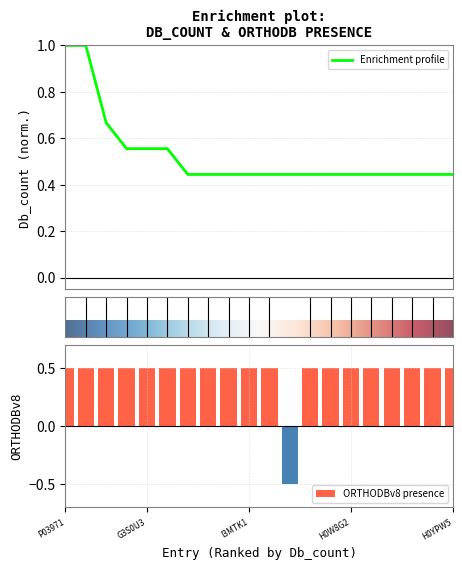

List the labels in order of ORTHODBv8 value, smallest first.

P03972, P03971, P49000, Q5EC55, H2QEW1, G3S0U3, A8E7B8, H0XPH1, H3AJB2, H2NWW7, I3MTK1, F1MZL1, F7ASD6, K7FTC9, H0W8G2, F7FPU1, Q6V9R8, G1P2E6, G1MT41, H0YPW5